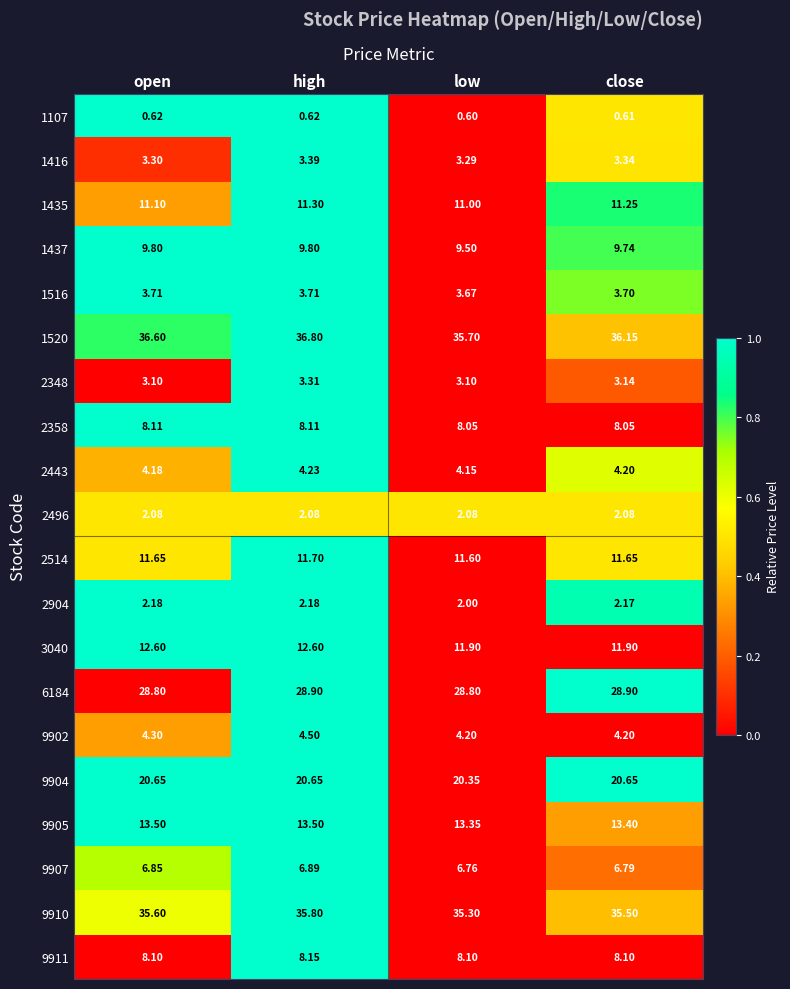

Is the value of 1107 at close greater than the value of 9902 at low?

No